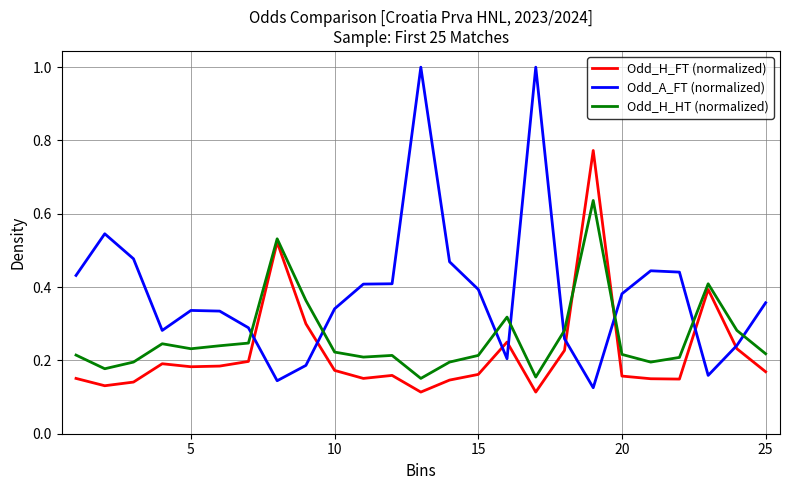

In Odd_H_FT (normalized), how many points are lower than both neighbors (excluding endpoints)?

6